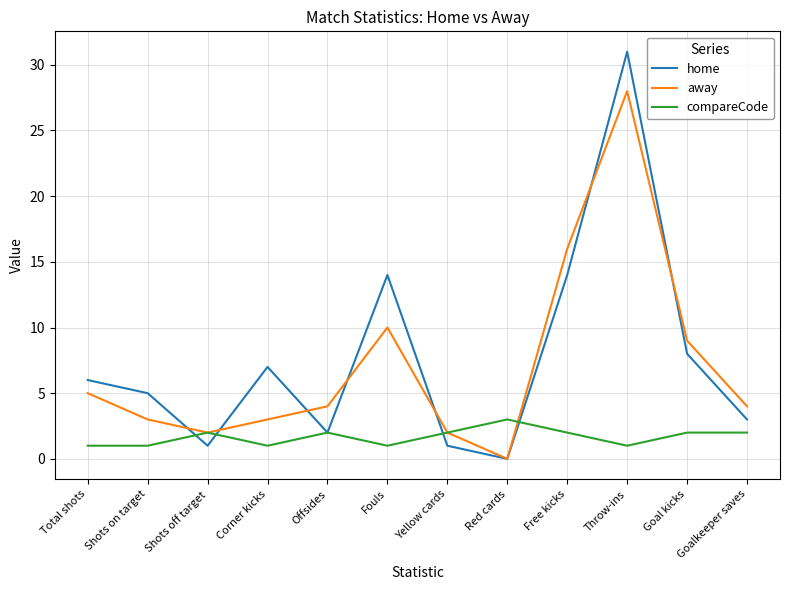

What is the difference between the highest and lowest values at Red cards?

3